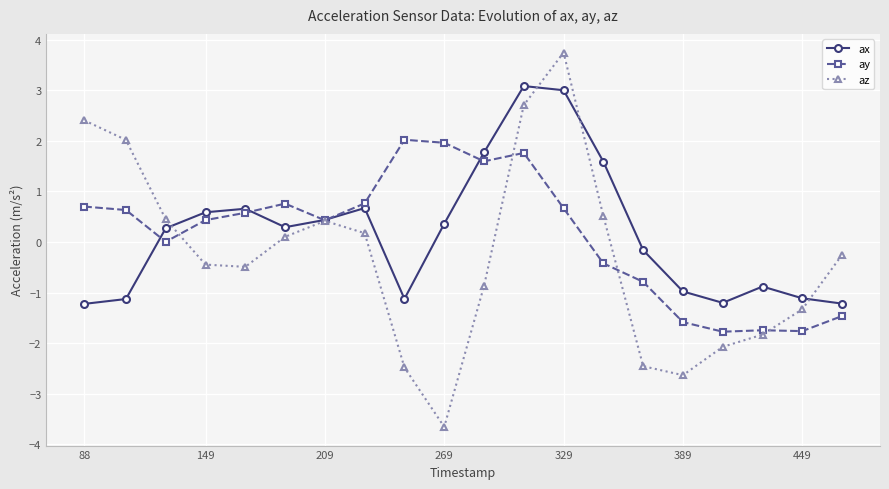

What is the difference between the maximum and minimum values in the az series?

7.4